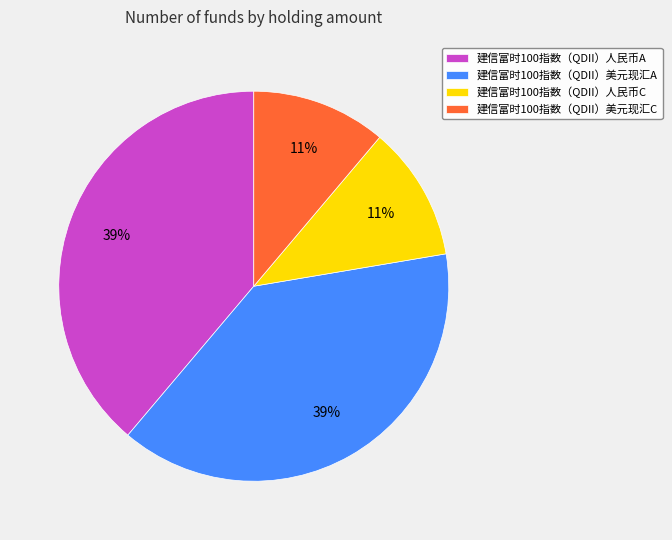

To the nearest percent, what is the average slice percentage?

25%